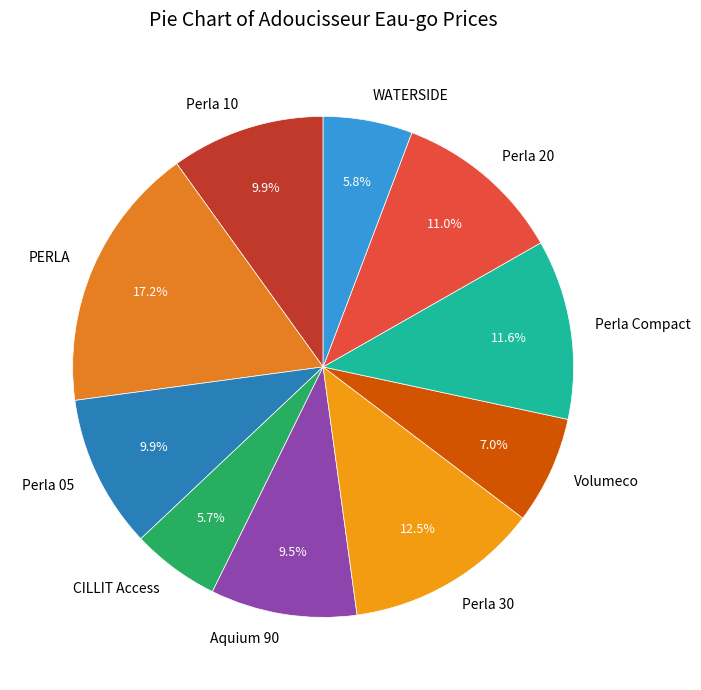

Does any single category account for the majority?

No